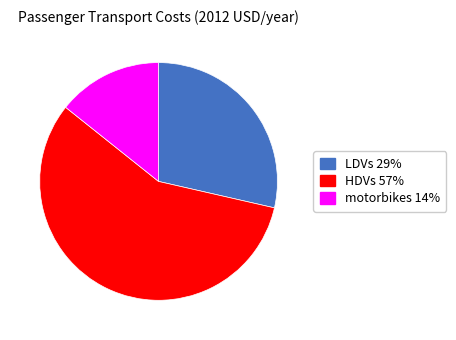

Is there a majority slice in this chart?

Yes